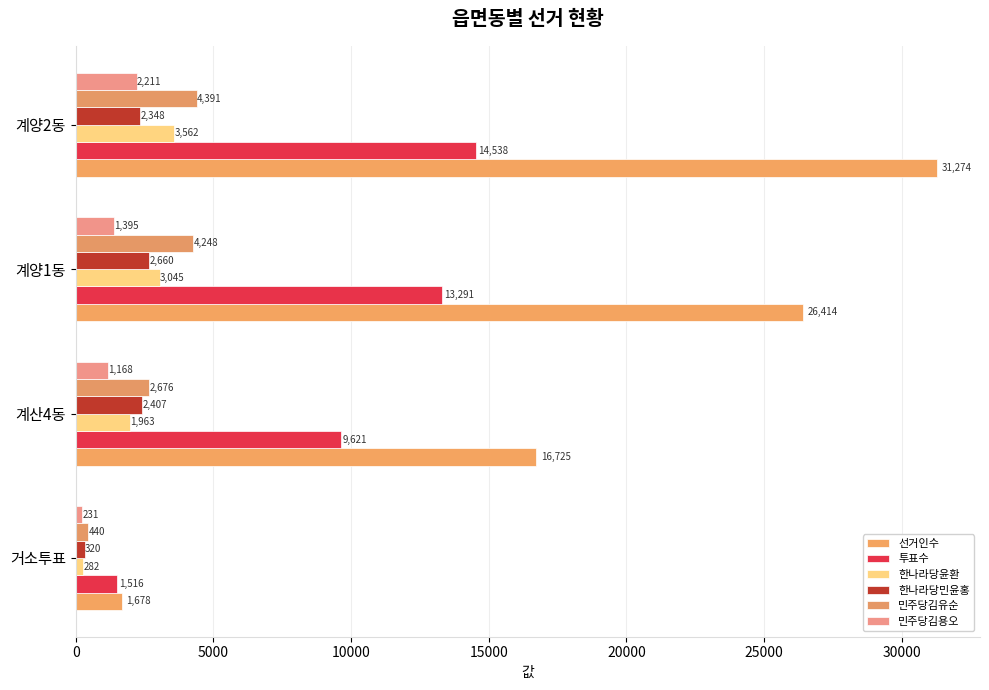

List the labels in order of 선거인수 value, largest first.

계양2동, 계양1동, 계산4동, 거소투표